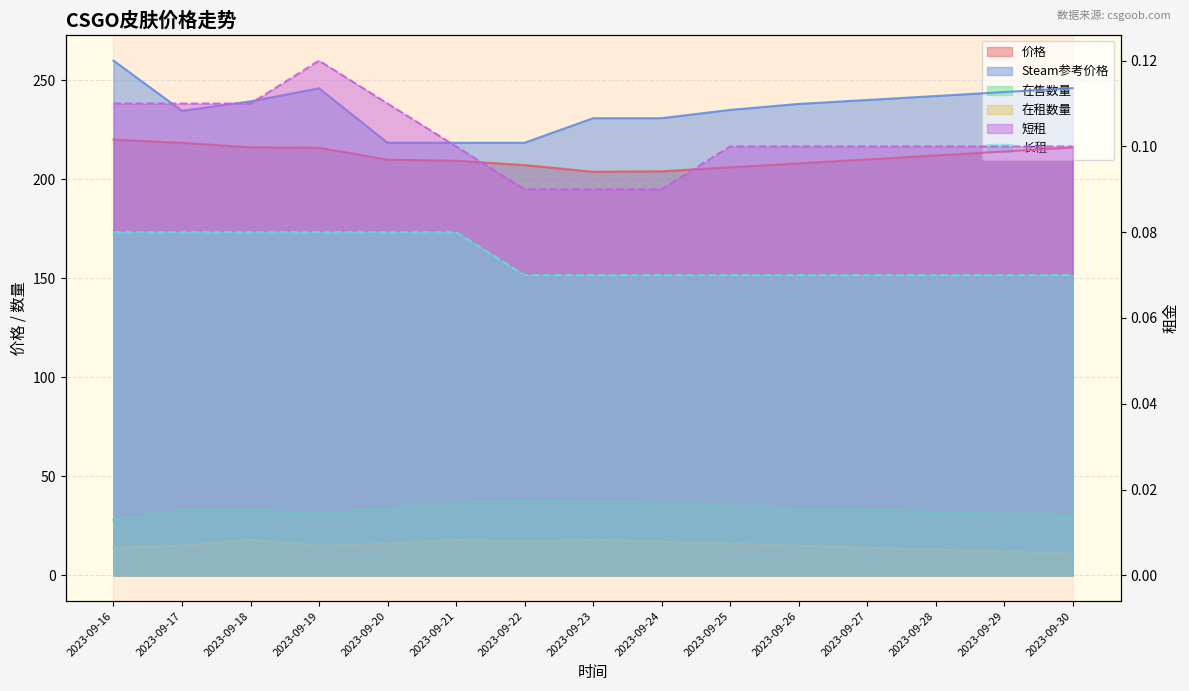

Which has a higher value, 2023-09-20 or 2023-09-27?

2023-09-27